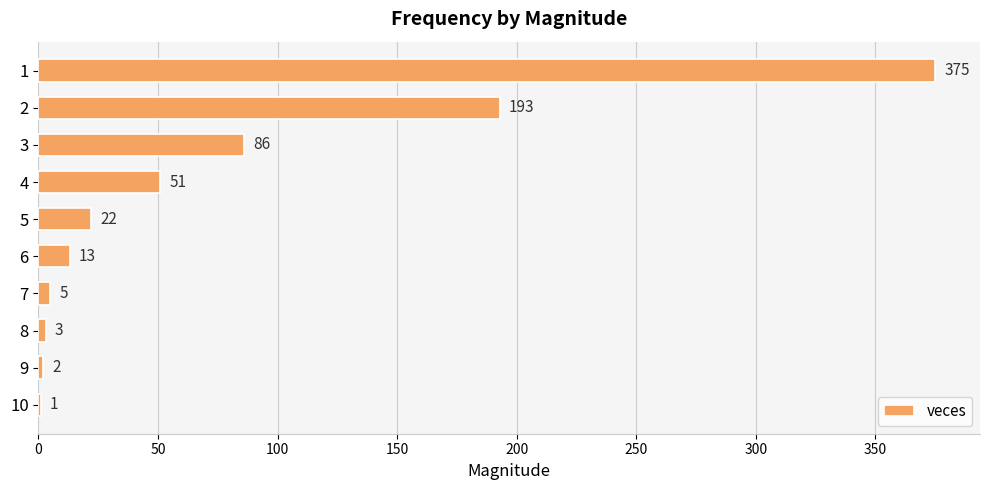

Is it true that the value at 3 is 86?

True